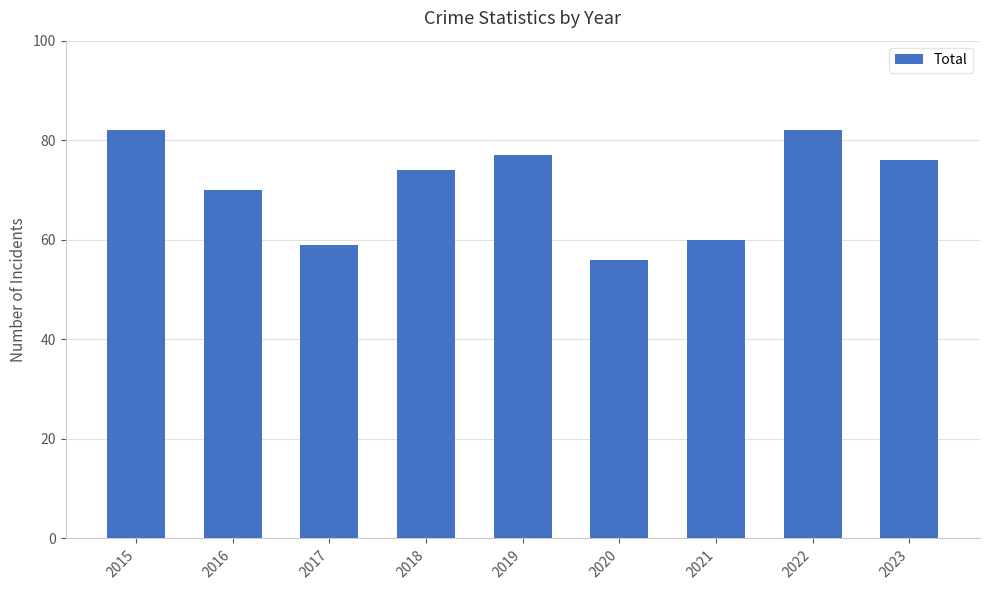

Reading right to left, extract all data points from this chart.

76	82	60	56	77	74	59	70	82